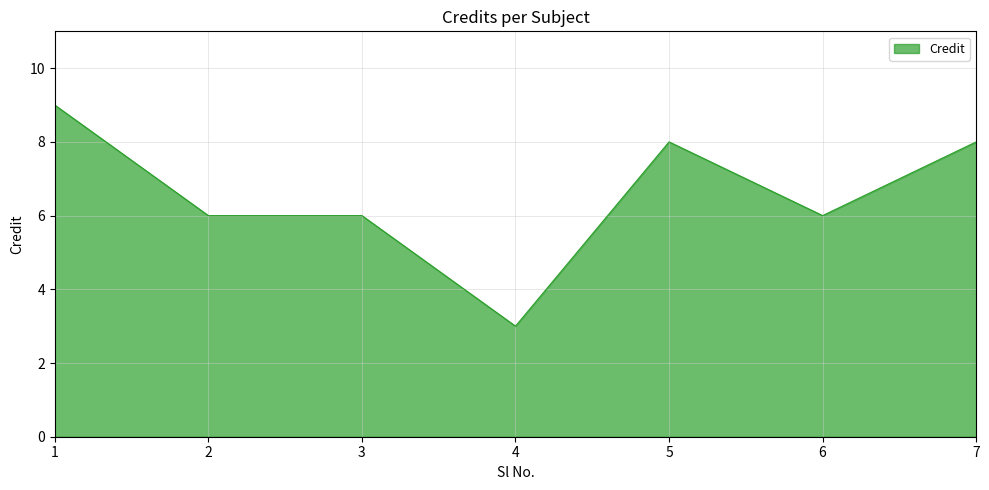

True or false: the data has more than 0 interior local peaks.

True